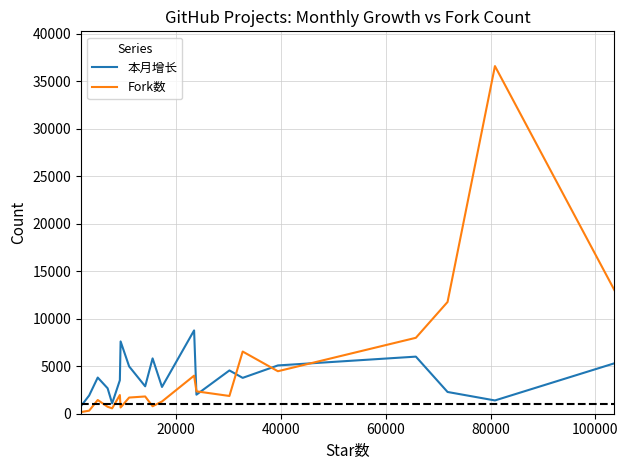

What is the minimum value shown in the chart?

174